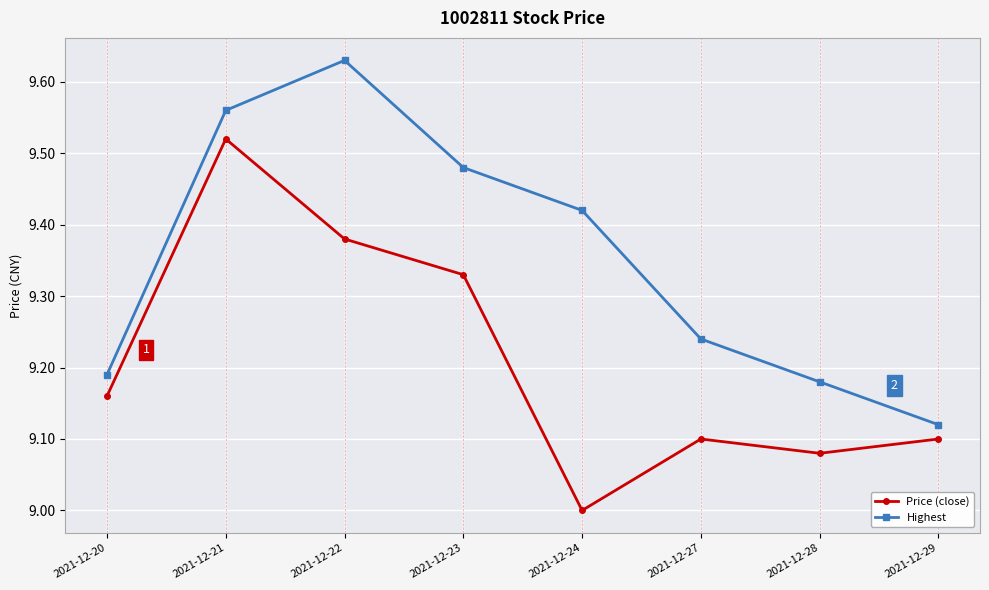

Is this an area chart (filled region under the line)?

No